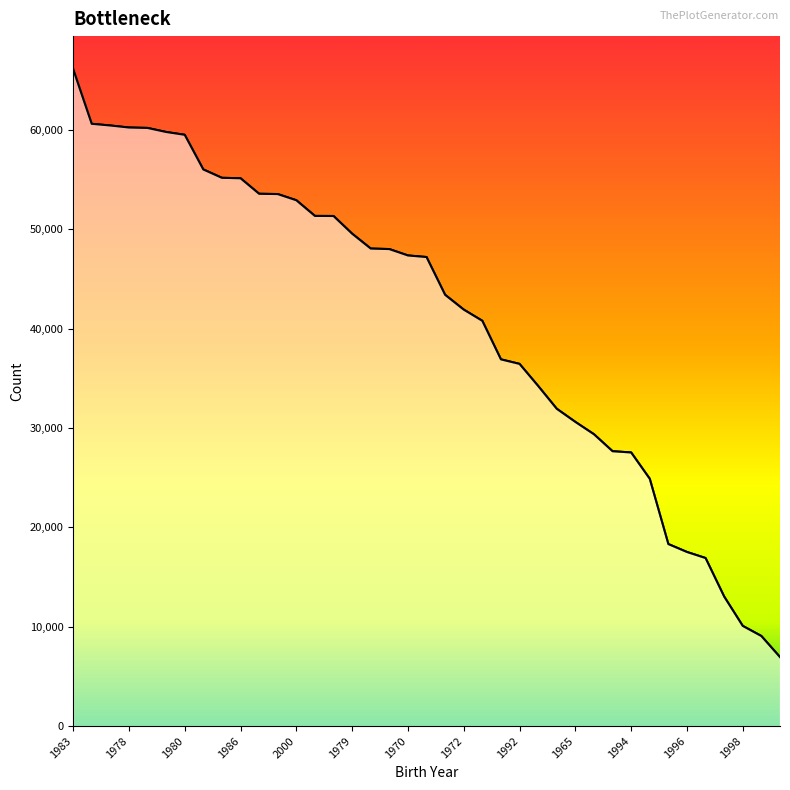

Rank the categories by value from highest to lowest.

1983, 1985, 1981, 1978, 1975, 1976, 1980, 1973, 1984, 1986, 1988, 1982, 2000, 1977, 1987, 1979, 1989, 1990, 1970, 1971, 1974, 1972, 1991, 1968, 1992, 1993, 1969, 1965, 1966, 1967, 1994, 1995, 1963, 1996, 1964, 1997, 1998, 1962, 1999